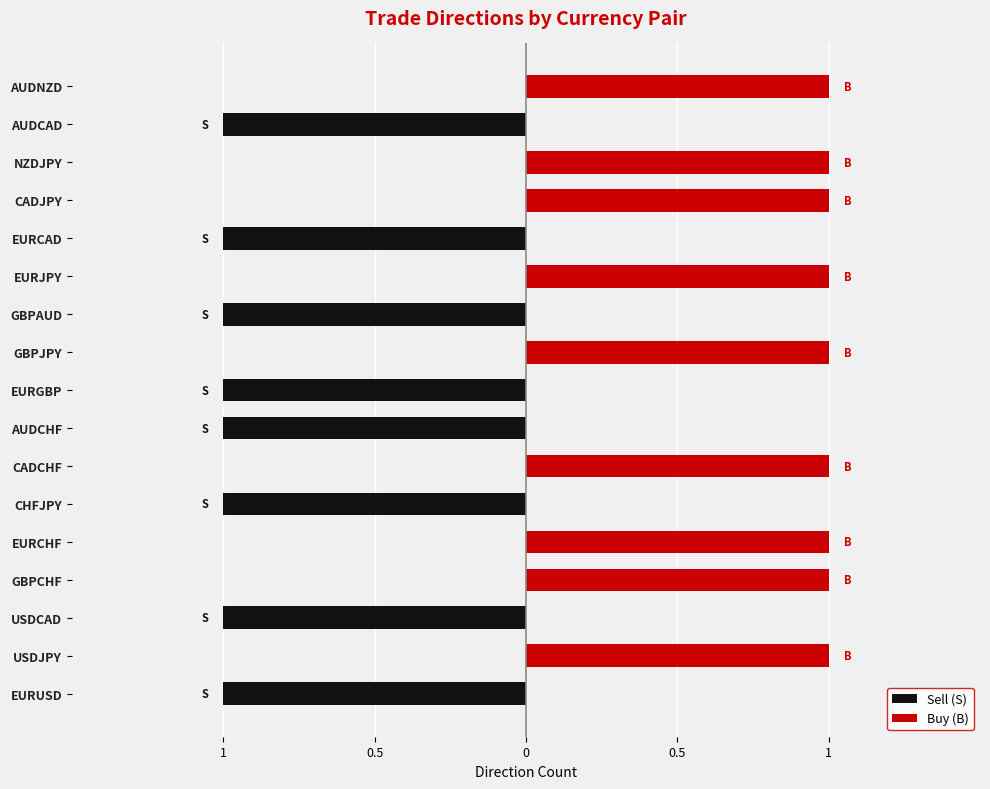

The Sell (S) series shows 0 at USDJPY. True or false?

True